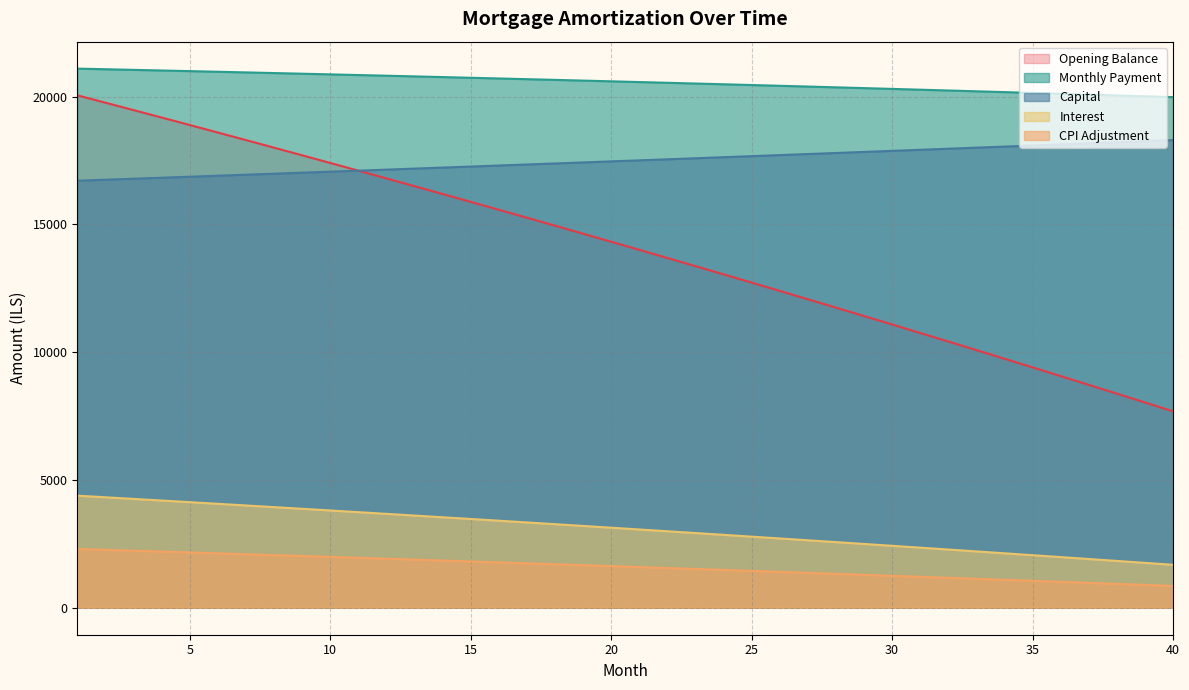

True or false: opening_balance and cpi intersect in this chart.

False